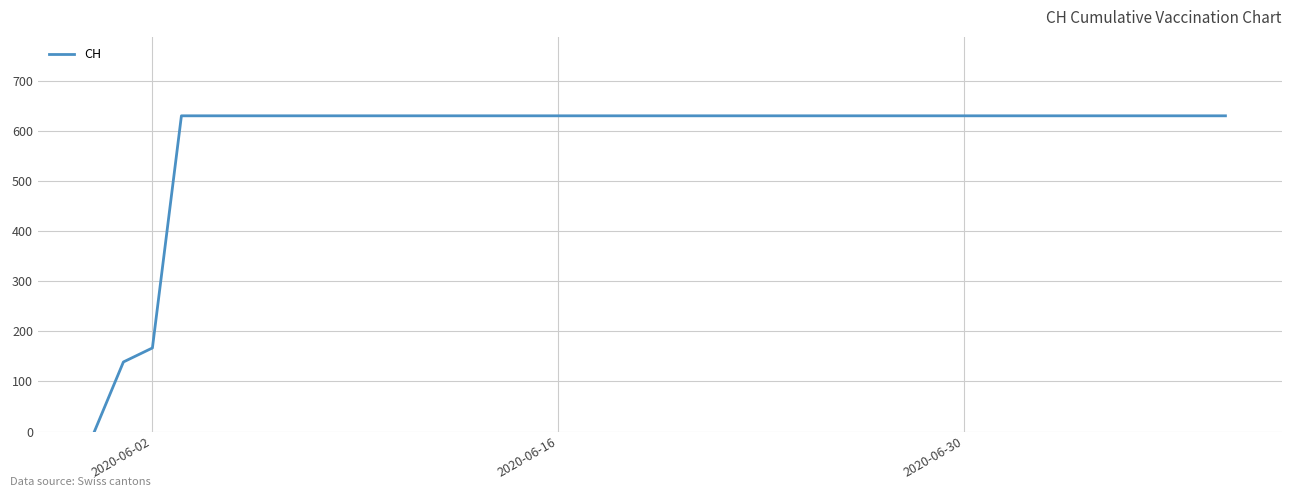

How many positive values are there?

39